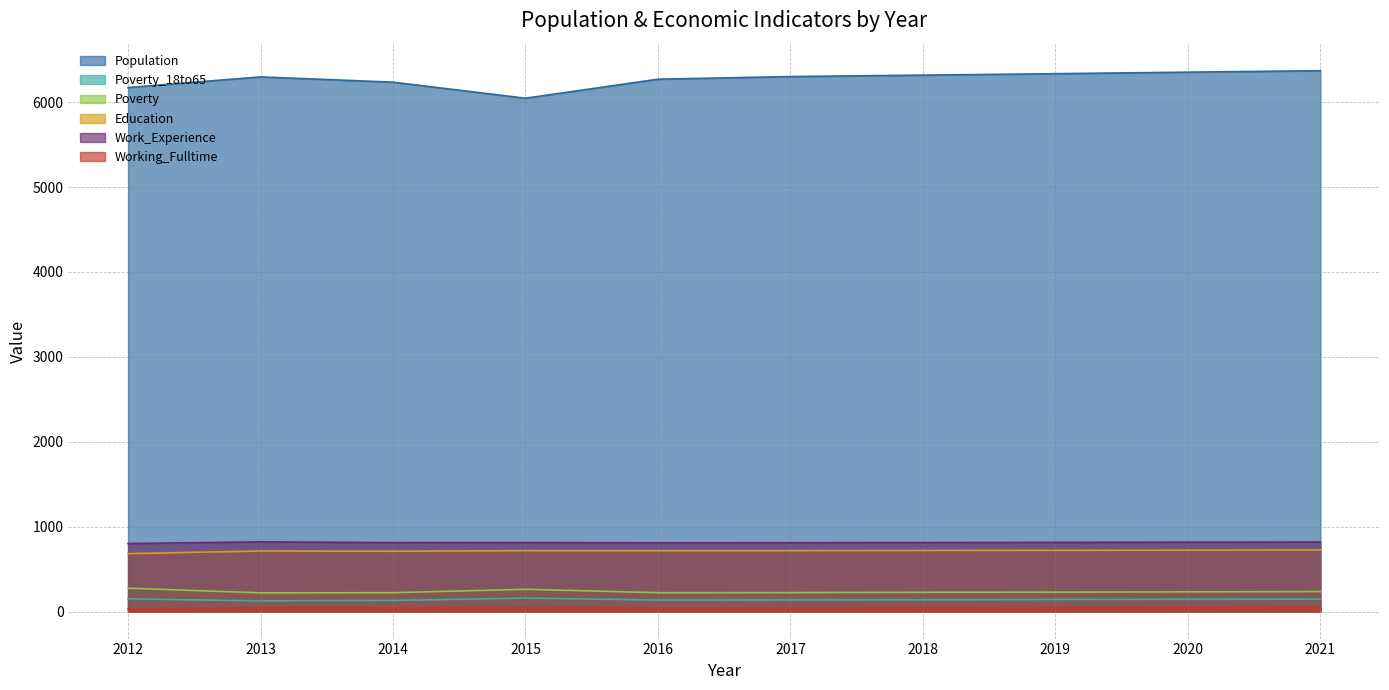

True or false: Education and Poverty_18to65 cross at least once.

False